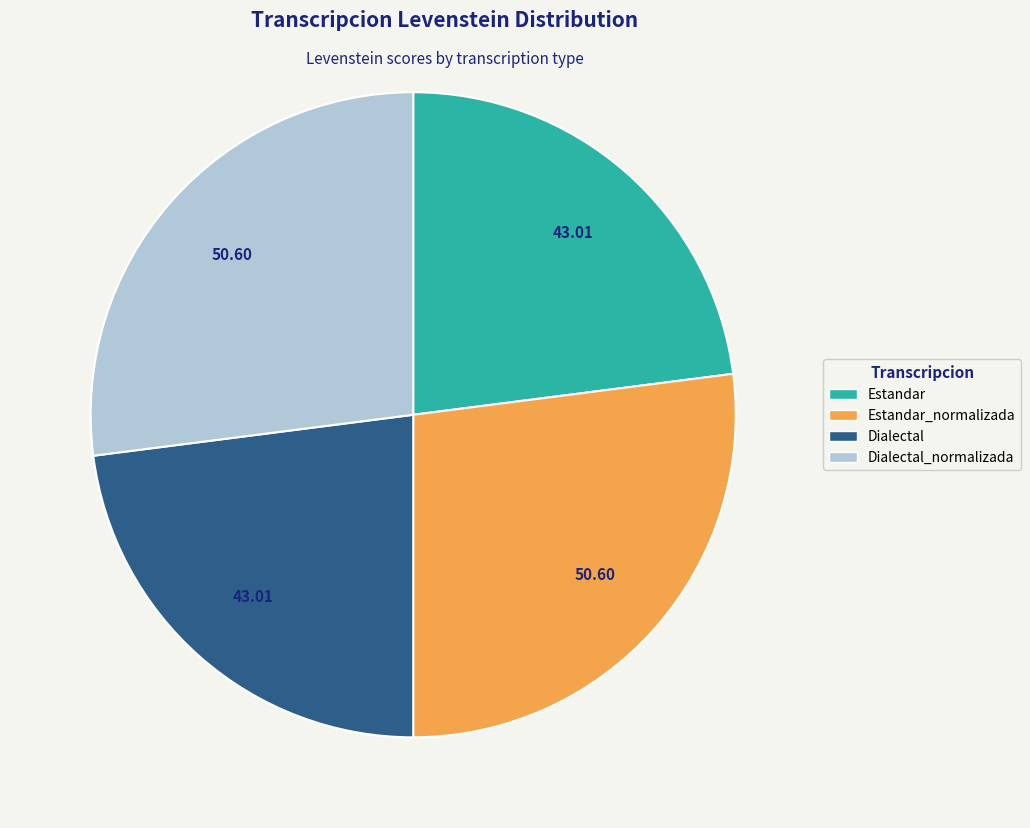

Combined, do Estandar and Dialectal account for over 50%?

No